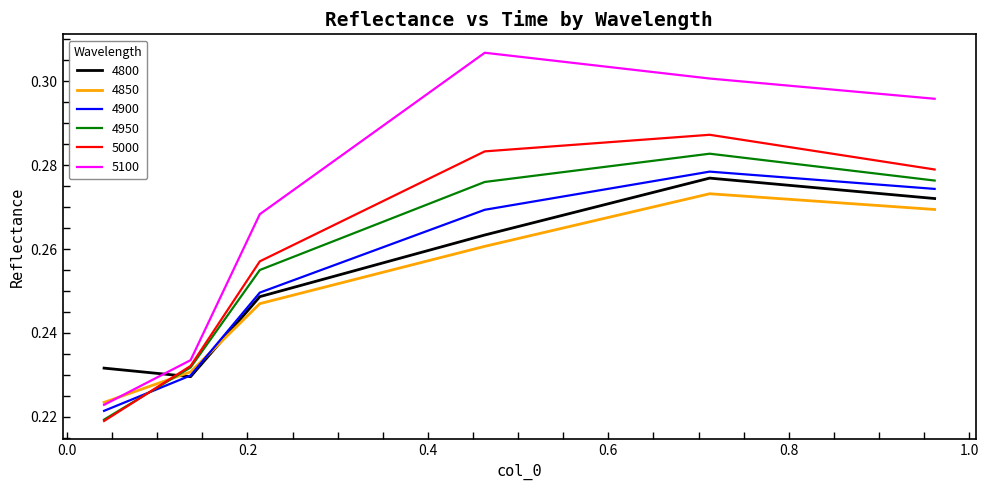

Which series has the largest total across all categories?

5100